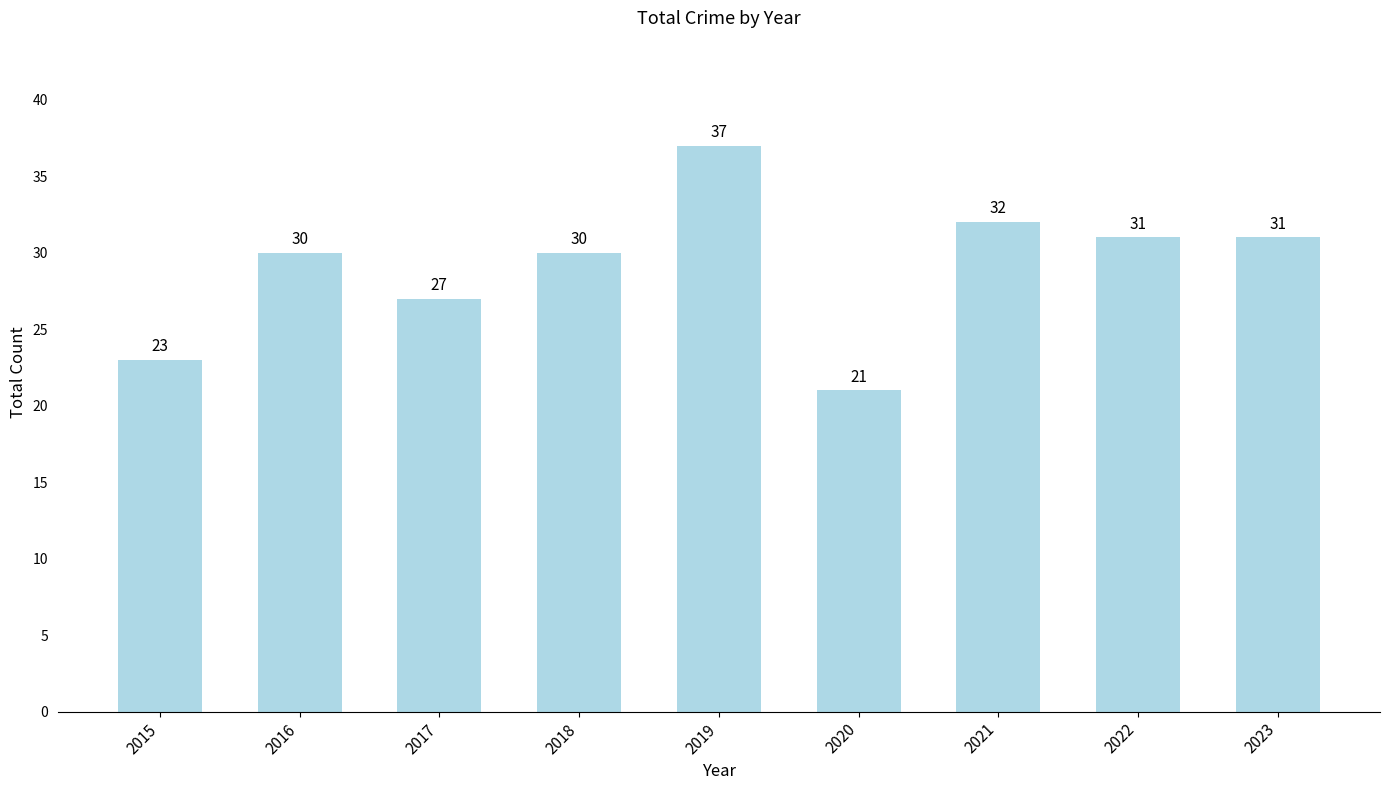

What is the difference between the second highest and second lowest values?

9